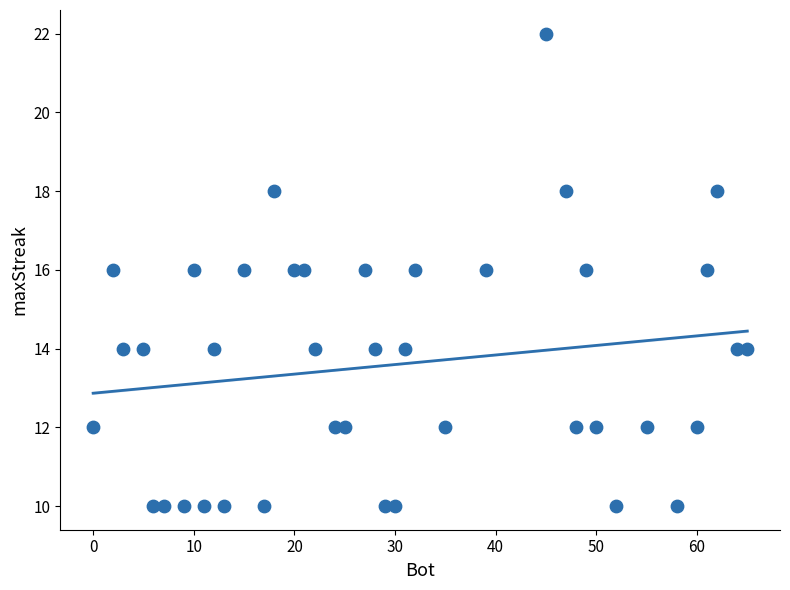

What is the range of X values (max minus min)?

65